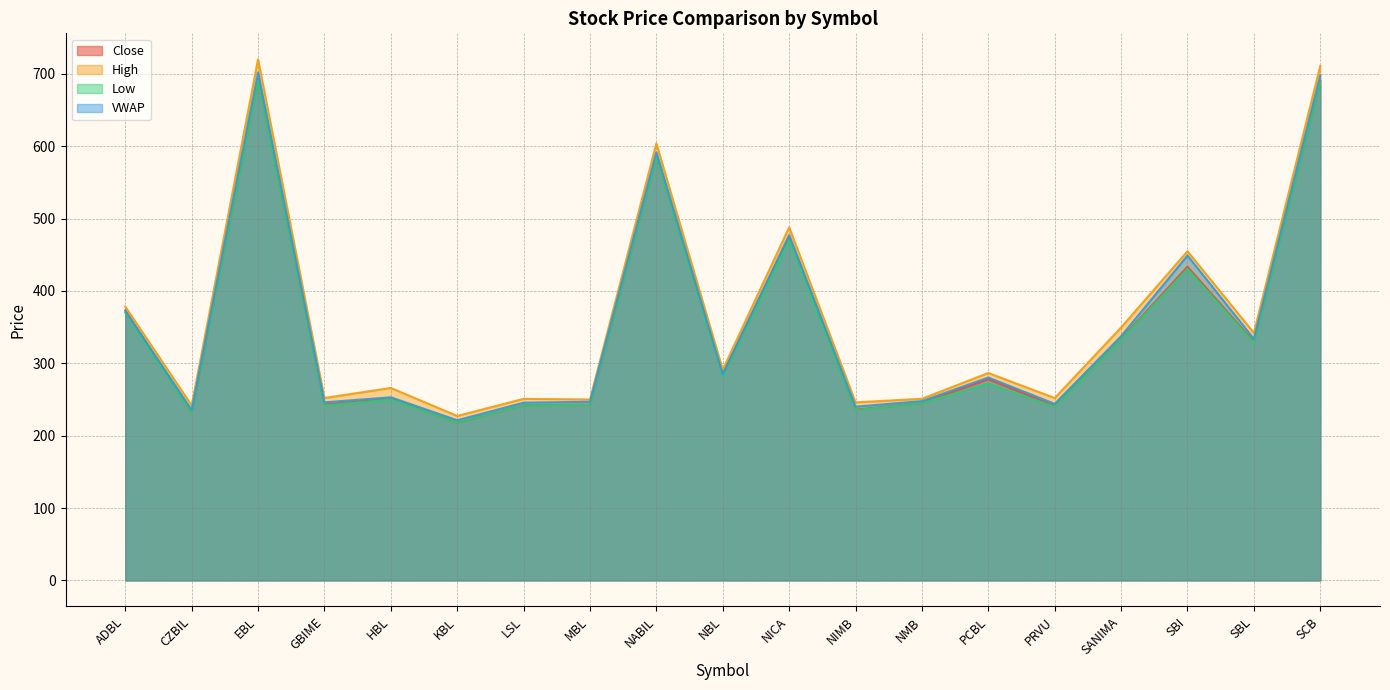

List the series in order of their peak value, highest first.

High, VWAP, Close, Low